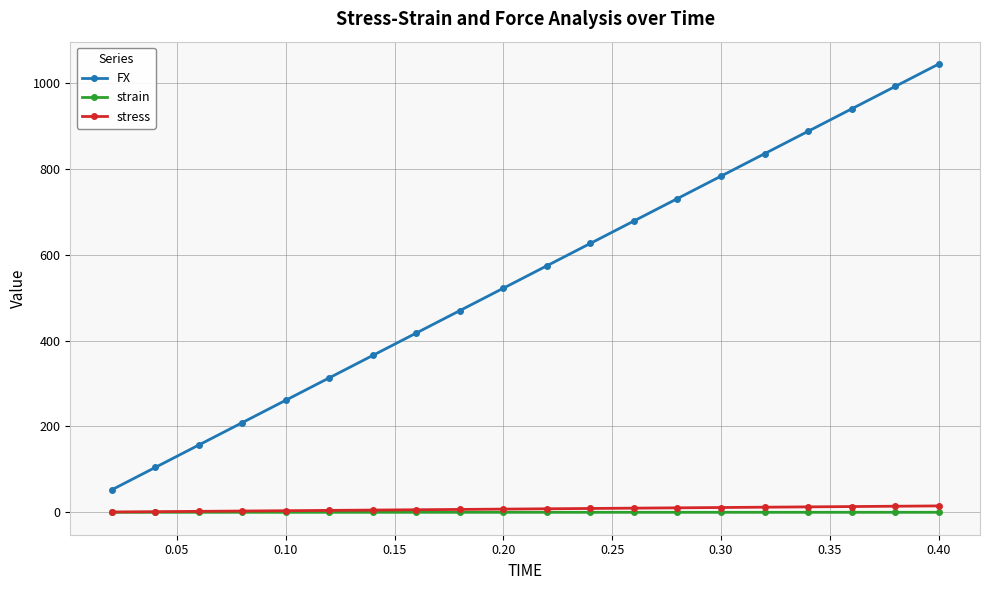

True or false: FX and stress cross at least once.

False